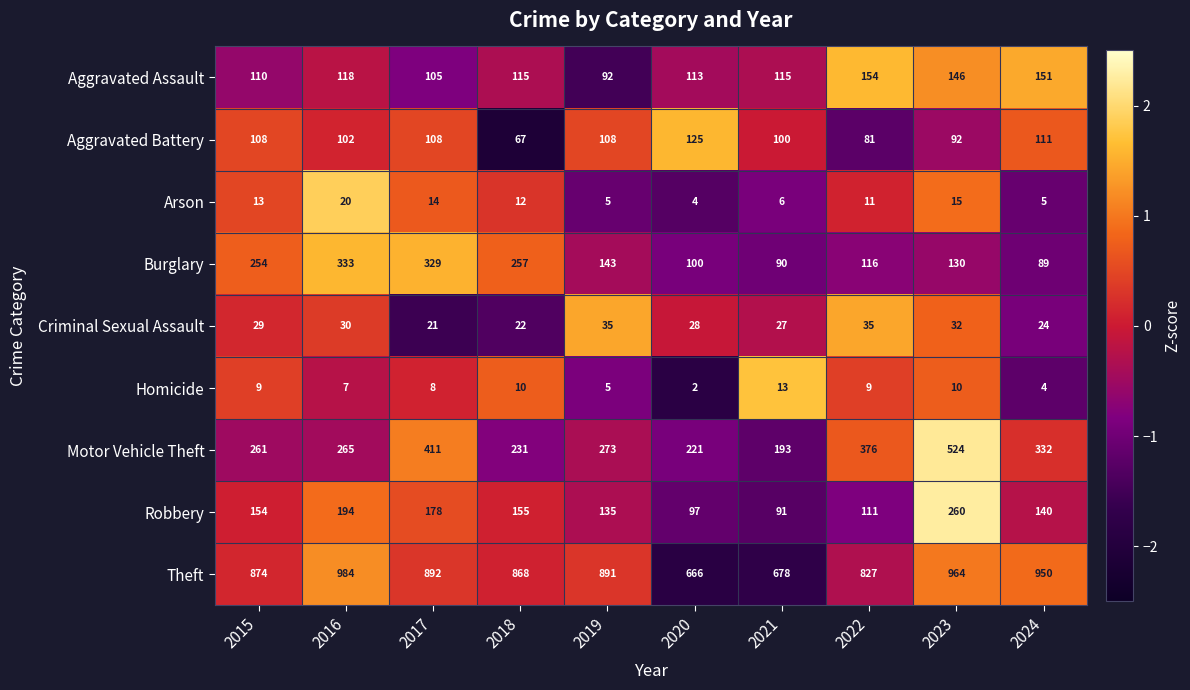

Where does the Burglary series first go above 143?

2015